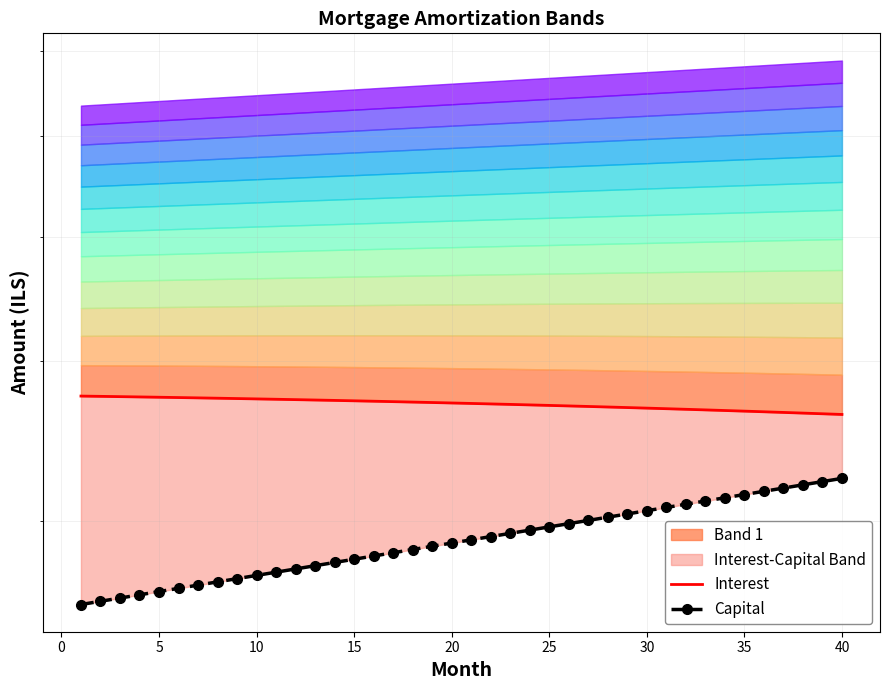

Reading right to left, extract all data points from this chart.

Interest: 3635.4	3640.0	3644.4	3648.8	3653.1	3657.3	3661.4	3665.4	3669.4	3673.3	3677.2	3680.9	3684.6	3688.2	3691.7	3695.2	3698.6	3701.9	3705.1	3708.3	3711.4	3714.4	3717.4	3720.3	3723.1	3725.9	3728.6	3731.2	3733.8	3736.3	3738.7	3741.1	3743.4	3745.7	3747.8	3750.0	3752.0	3754.0	3755.9	3757.8
Capital: 3240.3	3221.4	3202.7	3184.1	3165.6	3147.3	3129.0	3110.8	3092.7	3074.8	3056.9	3039.2	3021.5	3004.0	2986.5	2969.2	2952.0	2934.8	2917.8	2900.8	2884.0	2867.2	2850.6	2834.0	2817.6	2801.2	2784.9	2768.8	2752.7	2736.7	2720.8	2705.0	2689.3	2673.7	2658.2	2642.7	2627.4	2612.1	2596.9	2581.9